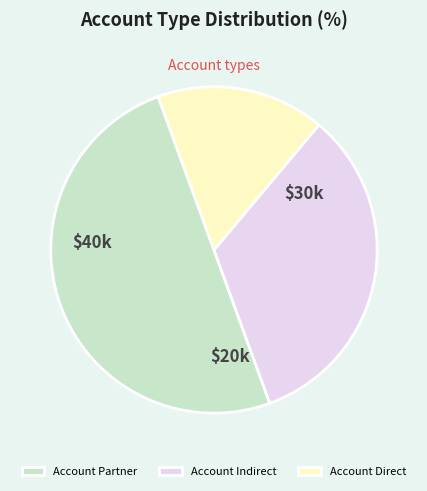

Between Account Indirect and Account Direct, which is larger?

Account Indirect